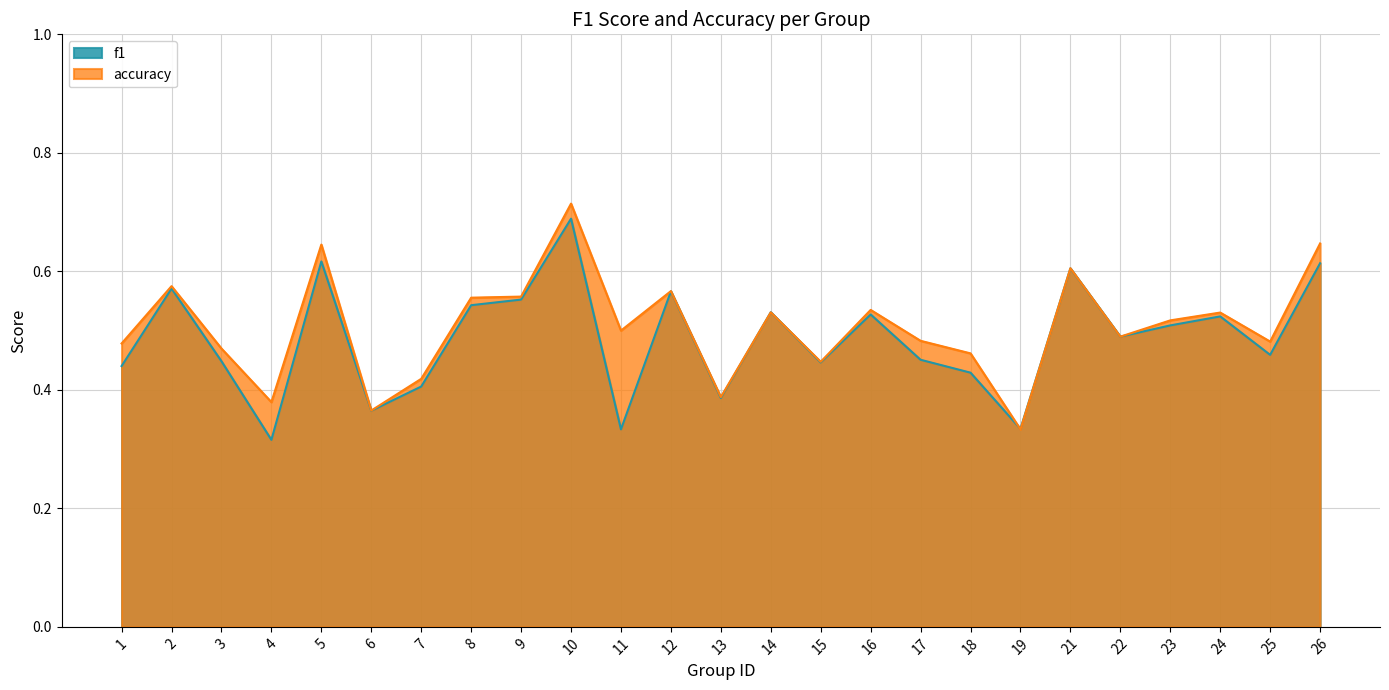

At which category is the sum across all series the highest?

10